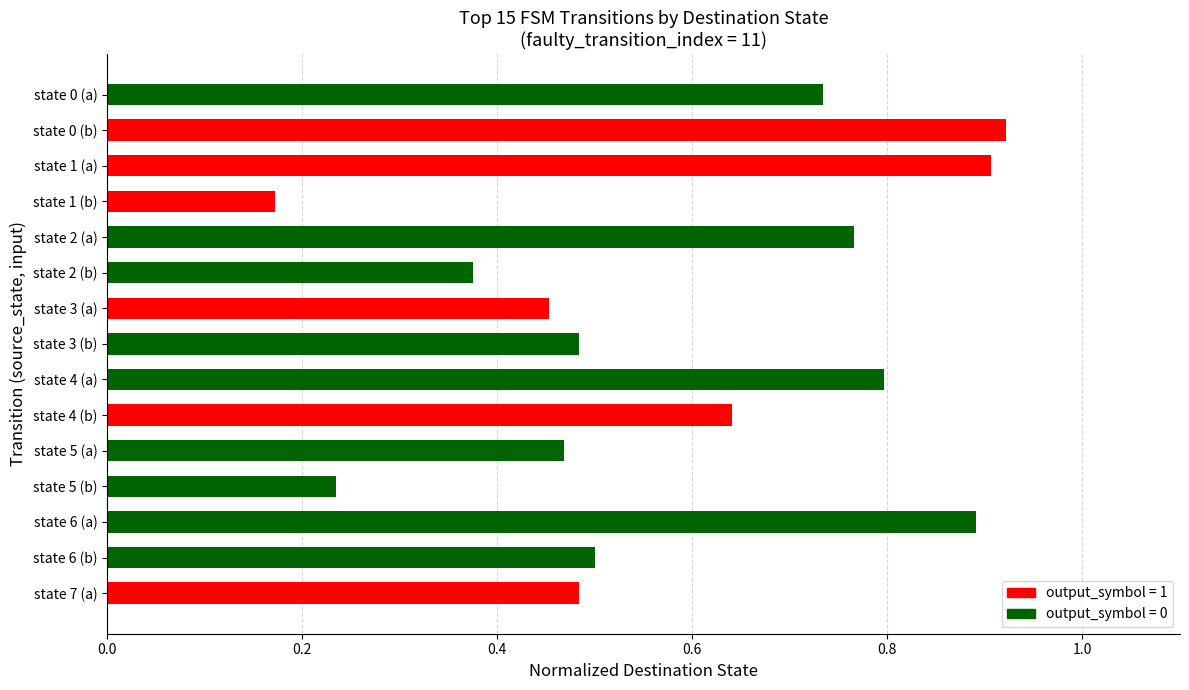

Between state 7 (a) and state 5 (b), which is larger?

state 7 (a)